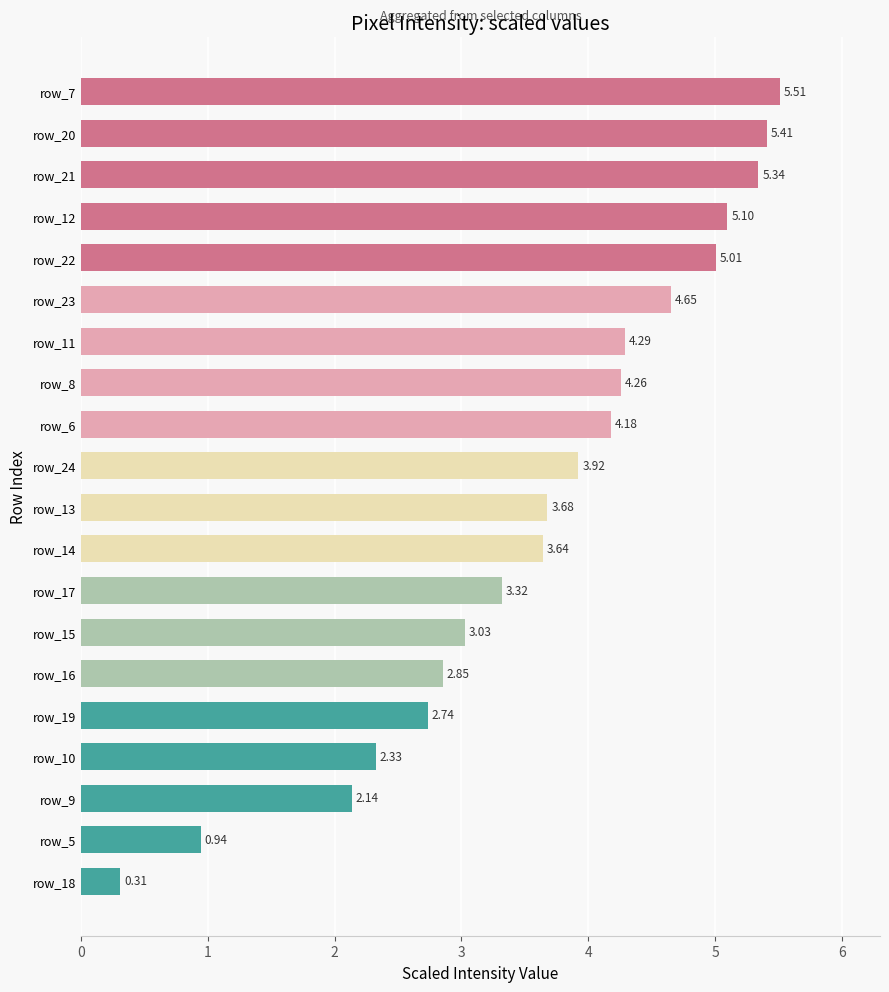

What is the sum of all values?

72.6